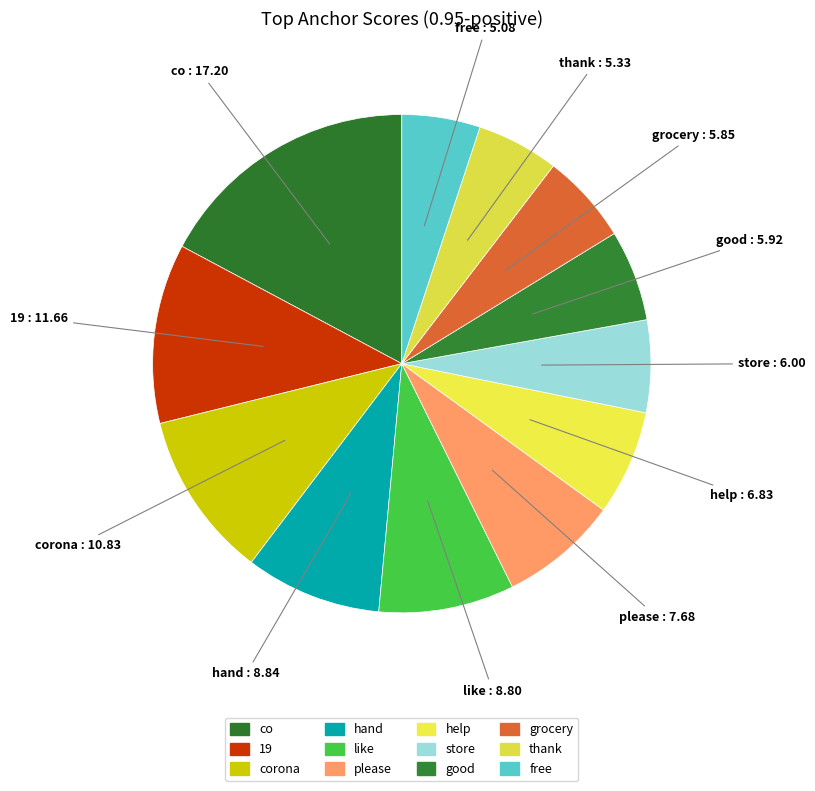

The grocery slice represents 20% of the pie. True or false?

False